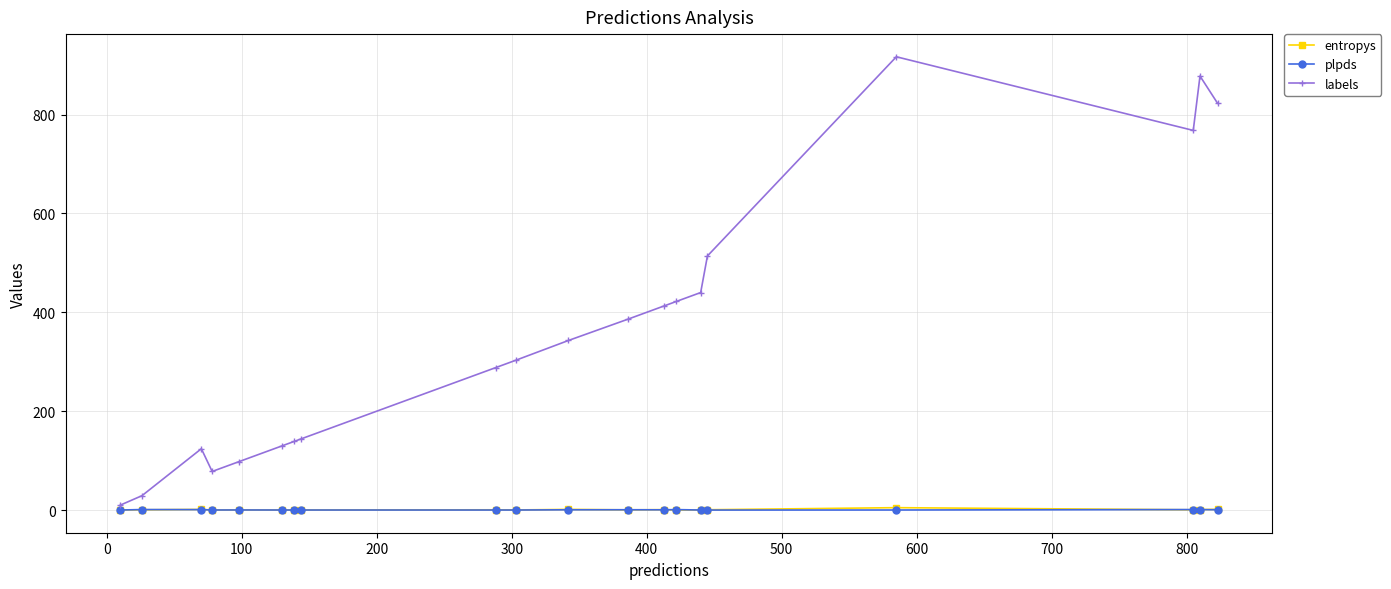

Which series has the largest total across all categories?

labels